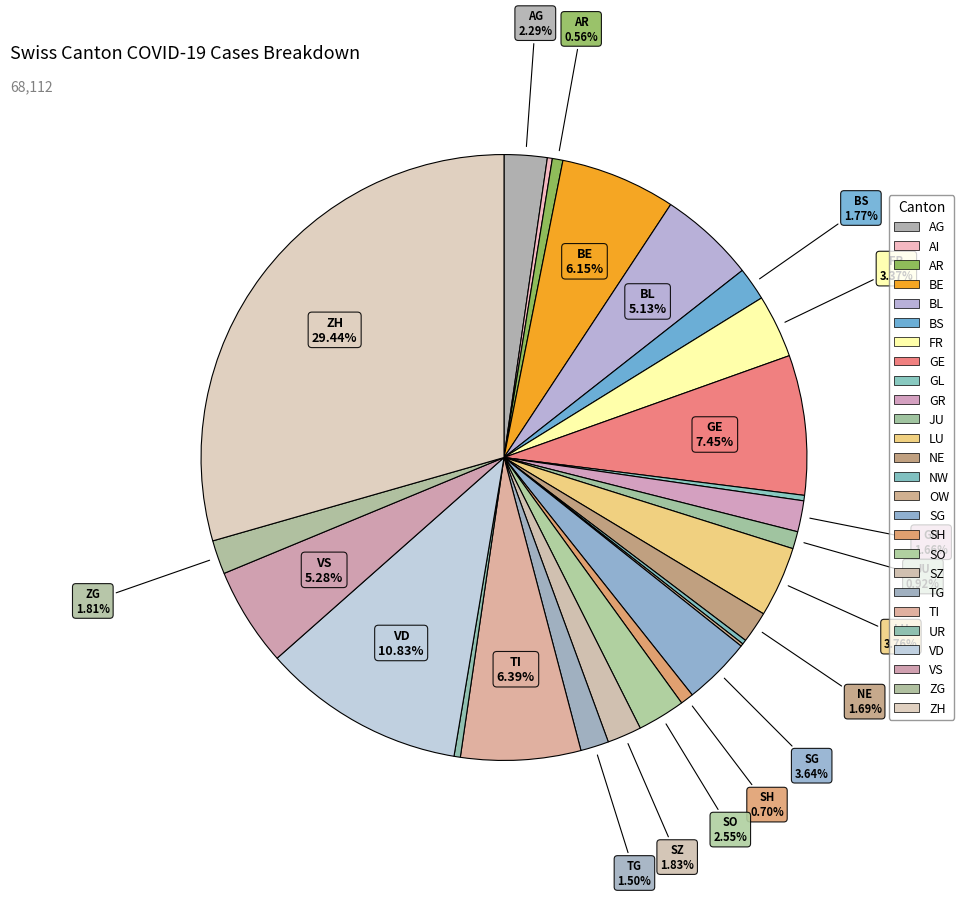

To the nearest percent, what is the difference between the largest and smallest slice percentages?

29%